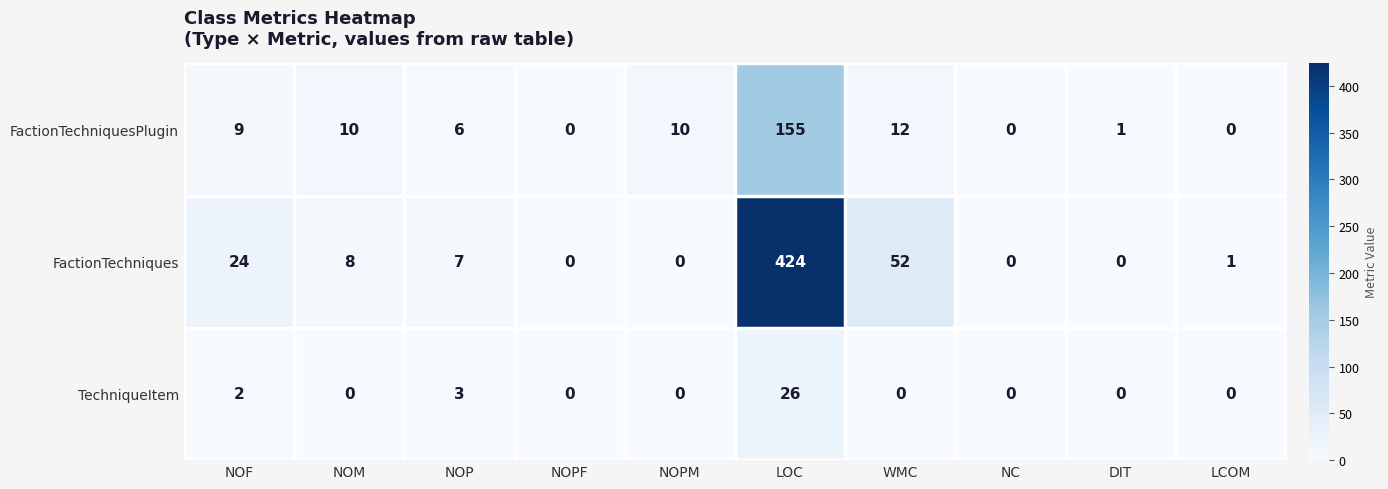

Rank the series at LOC from highest to lowest value.

FactionTechniques, FactionTechniquesPlugin, TechniqueItem